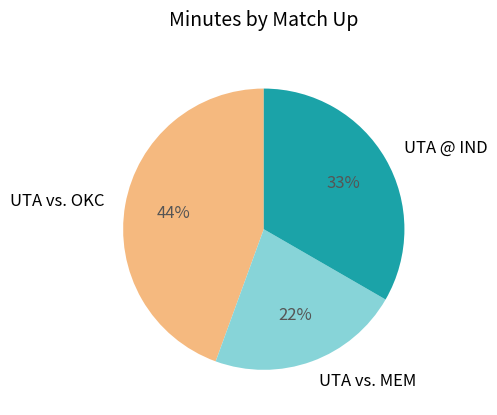

To the nearest percent, what is the difference between the largest and smallest slice percentages?

22%